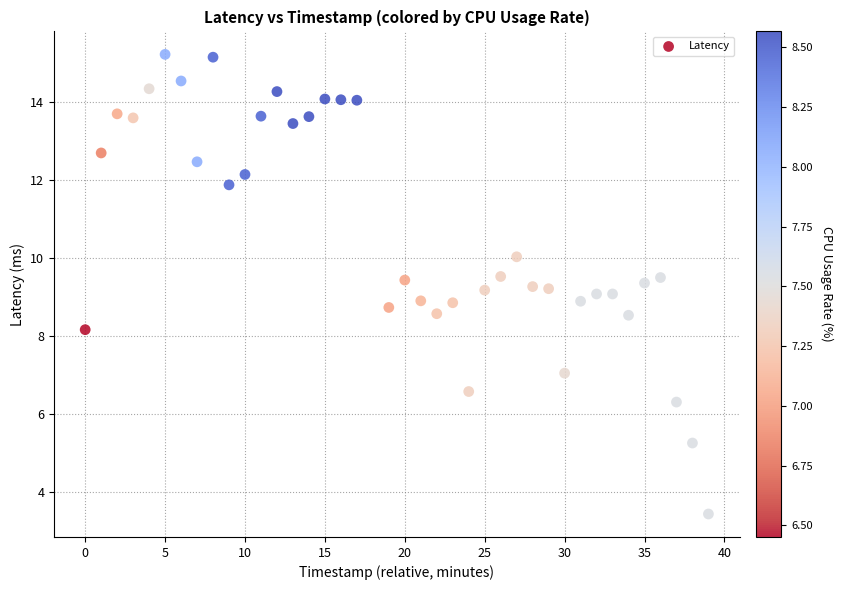

What is the range of Y values (max minus min)?

11.8